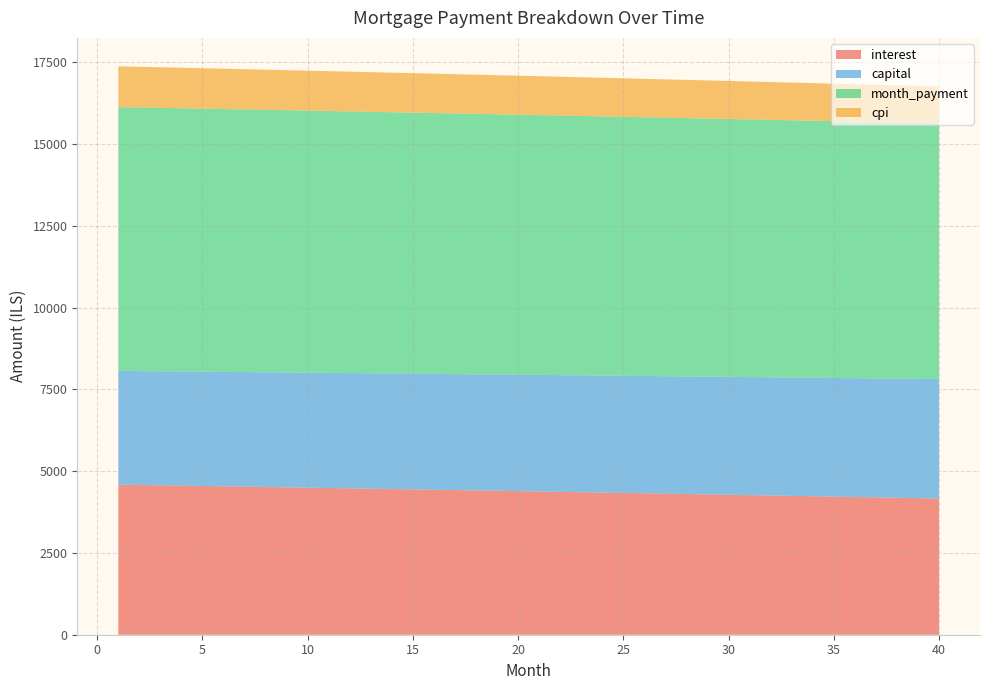

Reading left to right, list all the values displayed in this chart.

interest: 1=4589.1	2=4578.8	3=4568.6	4=4558.3	5=4548.0	6=4537.6	7=4527.3	8=4516.8	9=4506.4	10=4495.9	11=4485.4	12=4474.9	13=4464.3	14=4453.7	15=4443.0	16=4432.3	17=4421.6	18=4410.9	19=4400.1	20=4389.3	21=4378.4	22=4367.5	23=4356.6	24=4345.7	25=4334.7	26=4323.6	27=4312.6	28=4301.5	29=4290.4	30=4279.2	31=4268.0	32=4256.8	33=4245.5	34=4234.2	35=4222.9	36=4211.5	37=4200.1	38=4188.7	39=4177.2	40=4165.7
capital: 1=3476.6	2=3480.9	3=3485.3	4=3489.6	5=3494.0	6=3498.3	7=3502.7	8=3507.1	9=3511.5	10=3515.9	11=3520.3	12=3524.7	13=3529.1	14=3533.5	15=3537.9	16=3542.3	17=3546.7	18=3551.2	19=3555.6	20=3560.1	21=3564.5	22=3569.0	23=3573.4	24=3577.9	25=3582.4	26=3586.9	27=3591.3	28=3595.8	29=3600.3	30=3604.8	31=3609.3	32=3613.8	33=3618.4	34=3622.9	35=3627.4	36=3631.9	37=3636.5	38=3641.0	39=3645.6	40=3650.1
month_payment: 1=8065.6	2=8059.8	3=8053.9	4=8047.9	5=8042.0	6=8036.0	7=8030.0	8=8023.9	9=8017.9	10=8011.8	11=8005.7	12=7999.5	13=7993.3	14=7987.1	15=7980.9	16=7974.7	17=7968.4	18=7962.0	19=7955.7	20=7949.3	21=7942.9	22=7936.5	23=7930.0	24=7923.6	25=7917.0	26=7910.5	27=7903.9	28=7897.3	29=7890.7	30=7884.0	31=7877.4	32=7870.6	33=7863.9	34=7857.1	35=7850.3	36=7843.5	37=7836.6	38=7829.7	39=7822.8	40=7815.8
cpi: 1=1247.2	2=1244.4	3=1241.6	4=1238.8	5=1236.0	6=1233.2	7=1230.3	8=1227.5	9=1224.6	10=1221.8	11=1218.9	12=1216.0	13=1213.1	14=1210.2	15=1207.3	16=1204.4	17=1201.5	18=1198.5	19=1195.6	20=1192.6	21=1189.7	22=1186.7	23=1183.7	24=1180.7	25=1177.7	26=1174.7	27=1171.7	28=1168.6	29=1165.6	30=1162.6	31=1159.5	32=1156.4	33=1153.4	34=1150.3	35=1147.2	36=1144.1	37=1140.9	38=1137.8	39=1134.7	40=1131.5